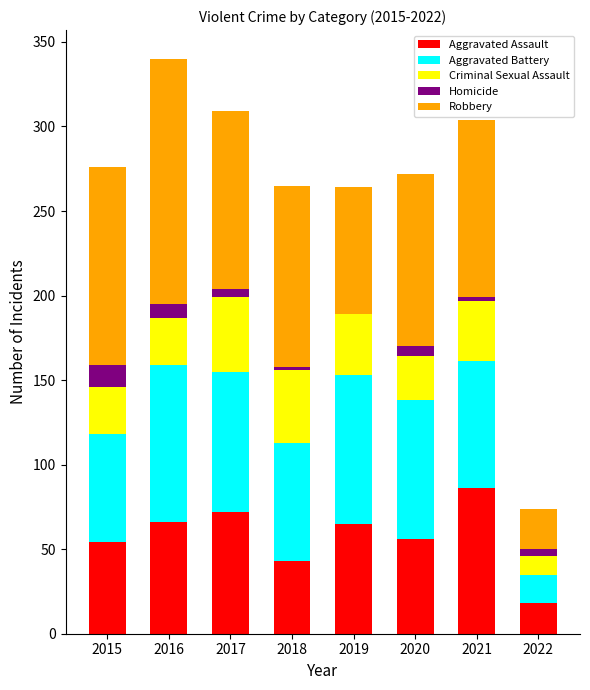

What is the sum of all Aggravated Assault values?

460